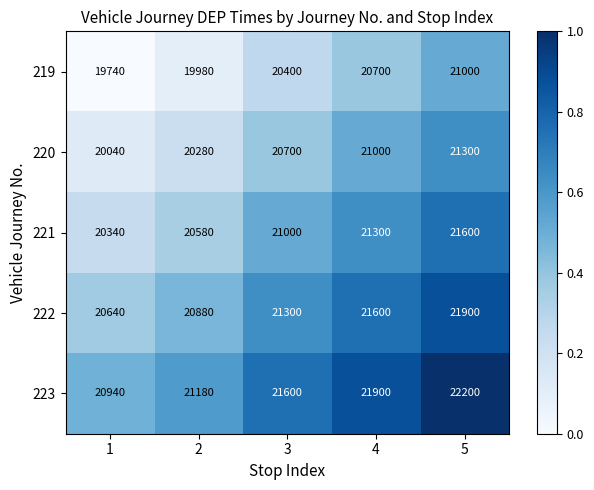

True or false: 222 has a value of 35134 at 1.

False